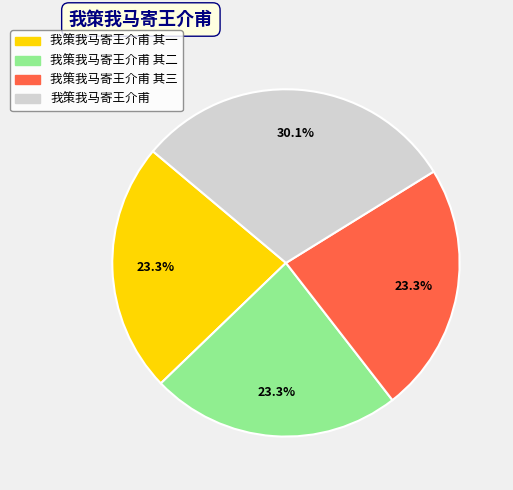

The 我策我马寄王介甫 其二 slice represents 23% of the pie. True or false?

True